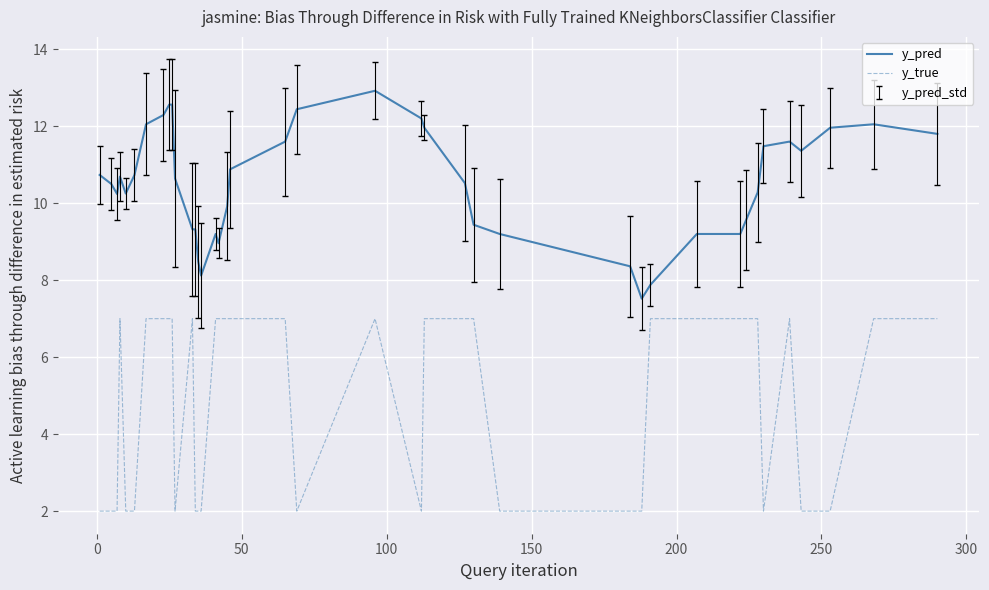

What is the difference between the maximum and minimum values in the y_true series?

5.0